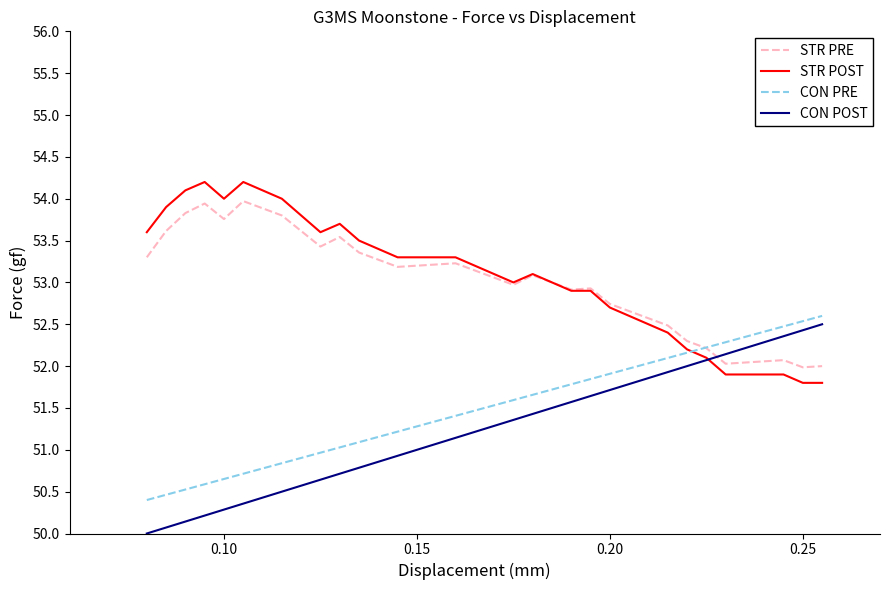

What are all the series names shown in the legend?

STR PRE, STR POST, CON PRE, CON POST